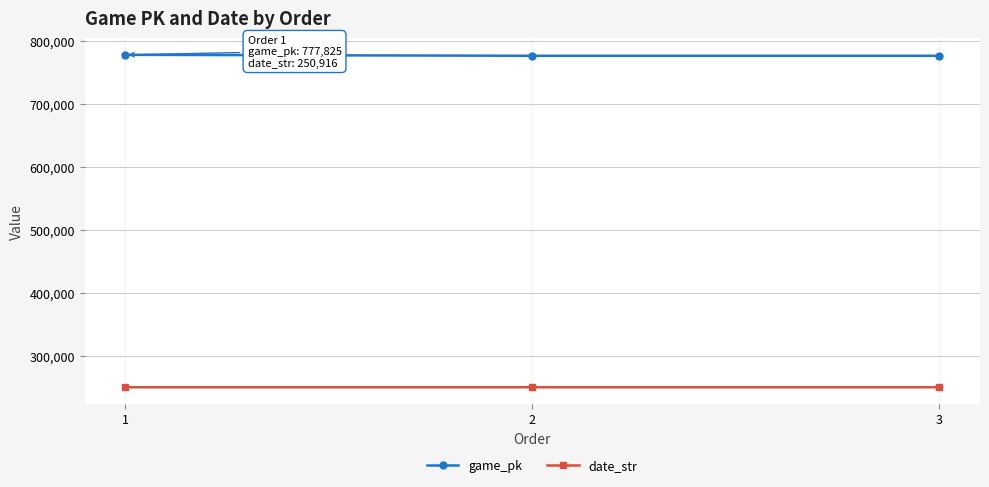

List the series in order of their overall mean, highest first.

game_pk, date_str